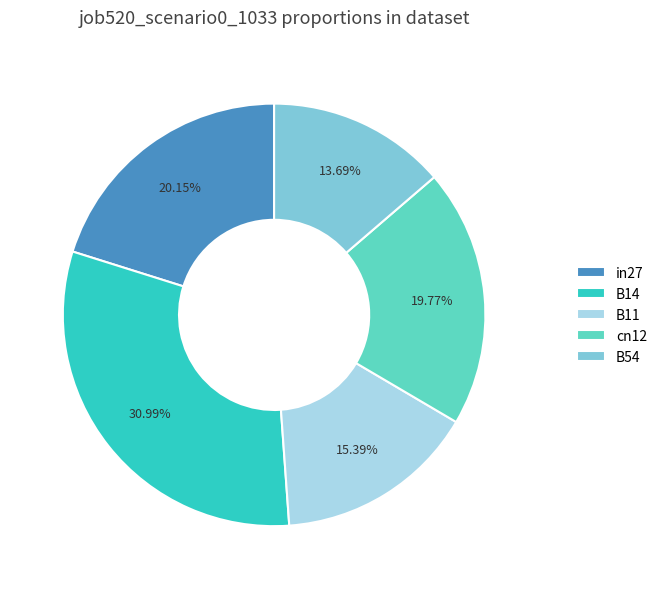

What percentage is NOT represented by cn12?

80.2%